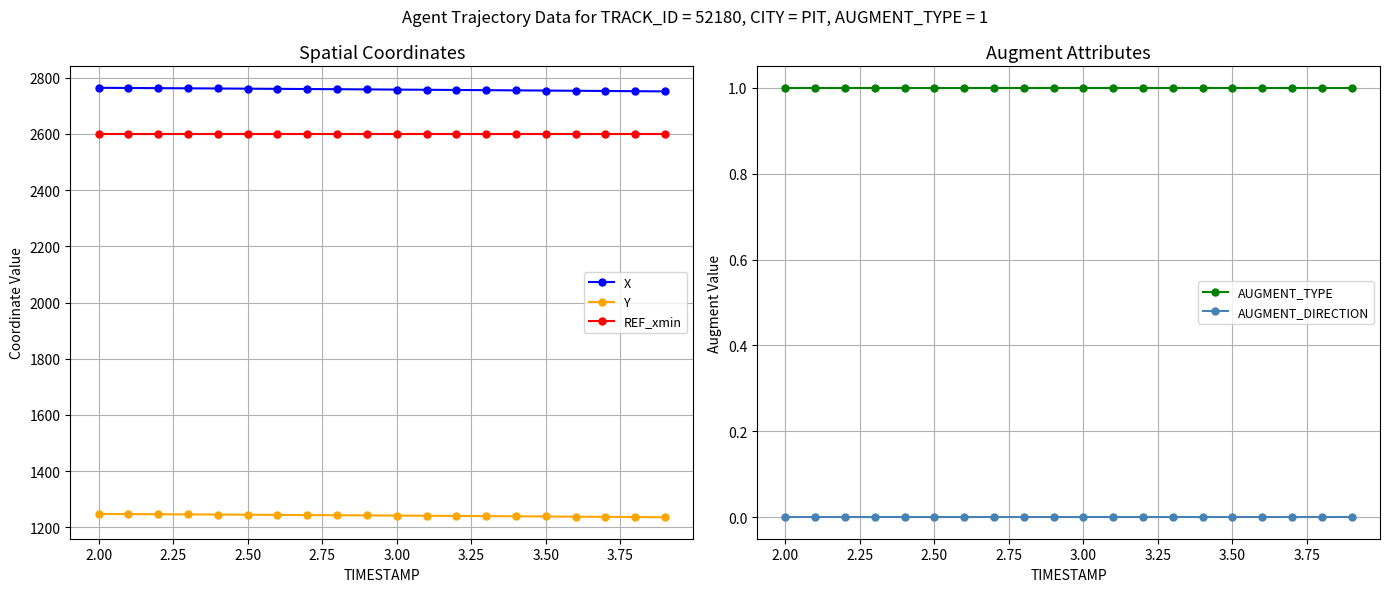

True or false: REF_xmin and Y intersect in this chart.

False